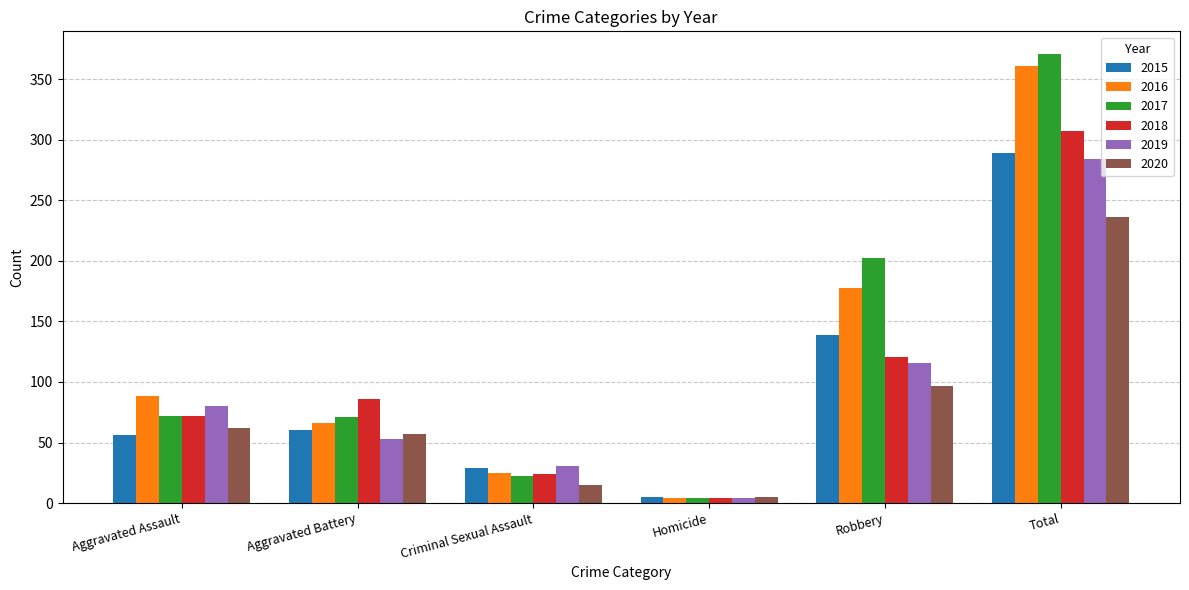

How many bars are there in each group?

6